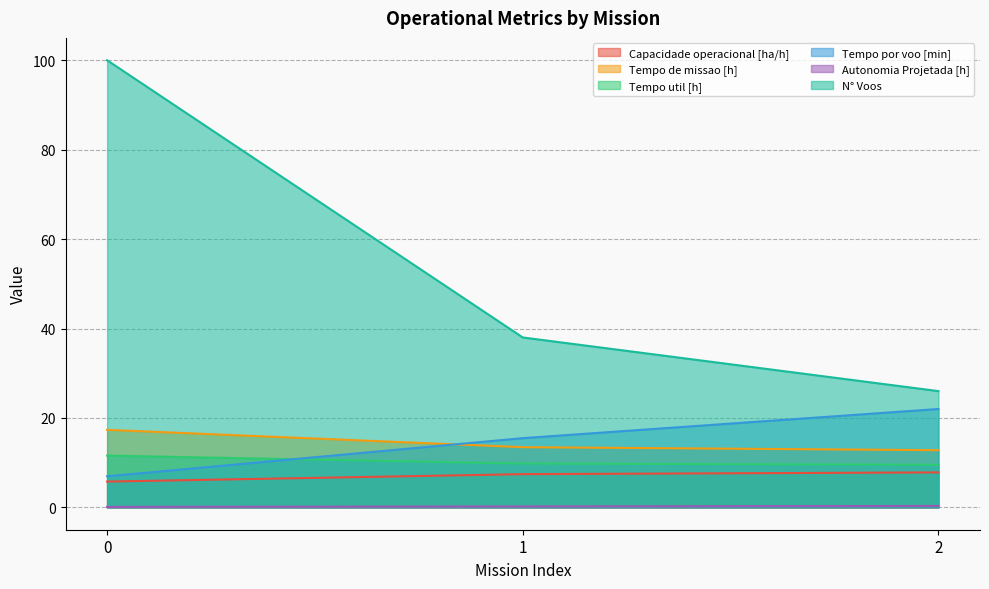

Rank the series at 0 from lowest to highest value.

Autonomia Projetada [h], Capacidade operacional [ha/h], Tempo por voo [min], Tempo util [h], Tempo de missao [h], N° Voos